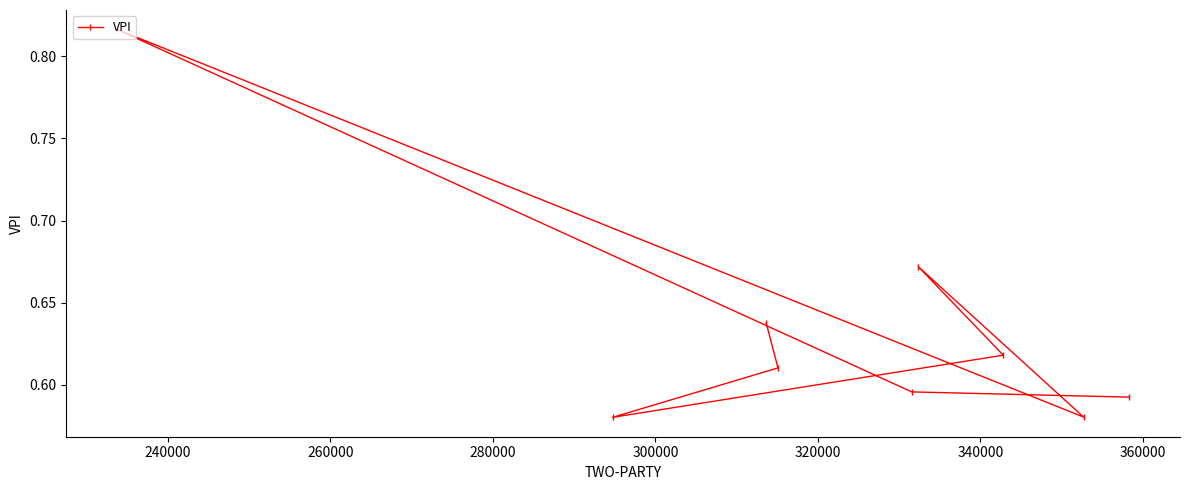

What is the sum of all values?

5.7